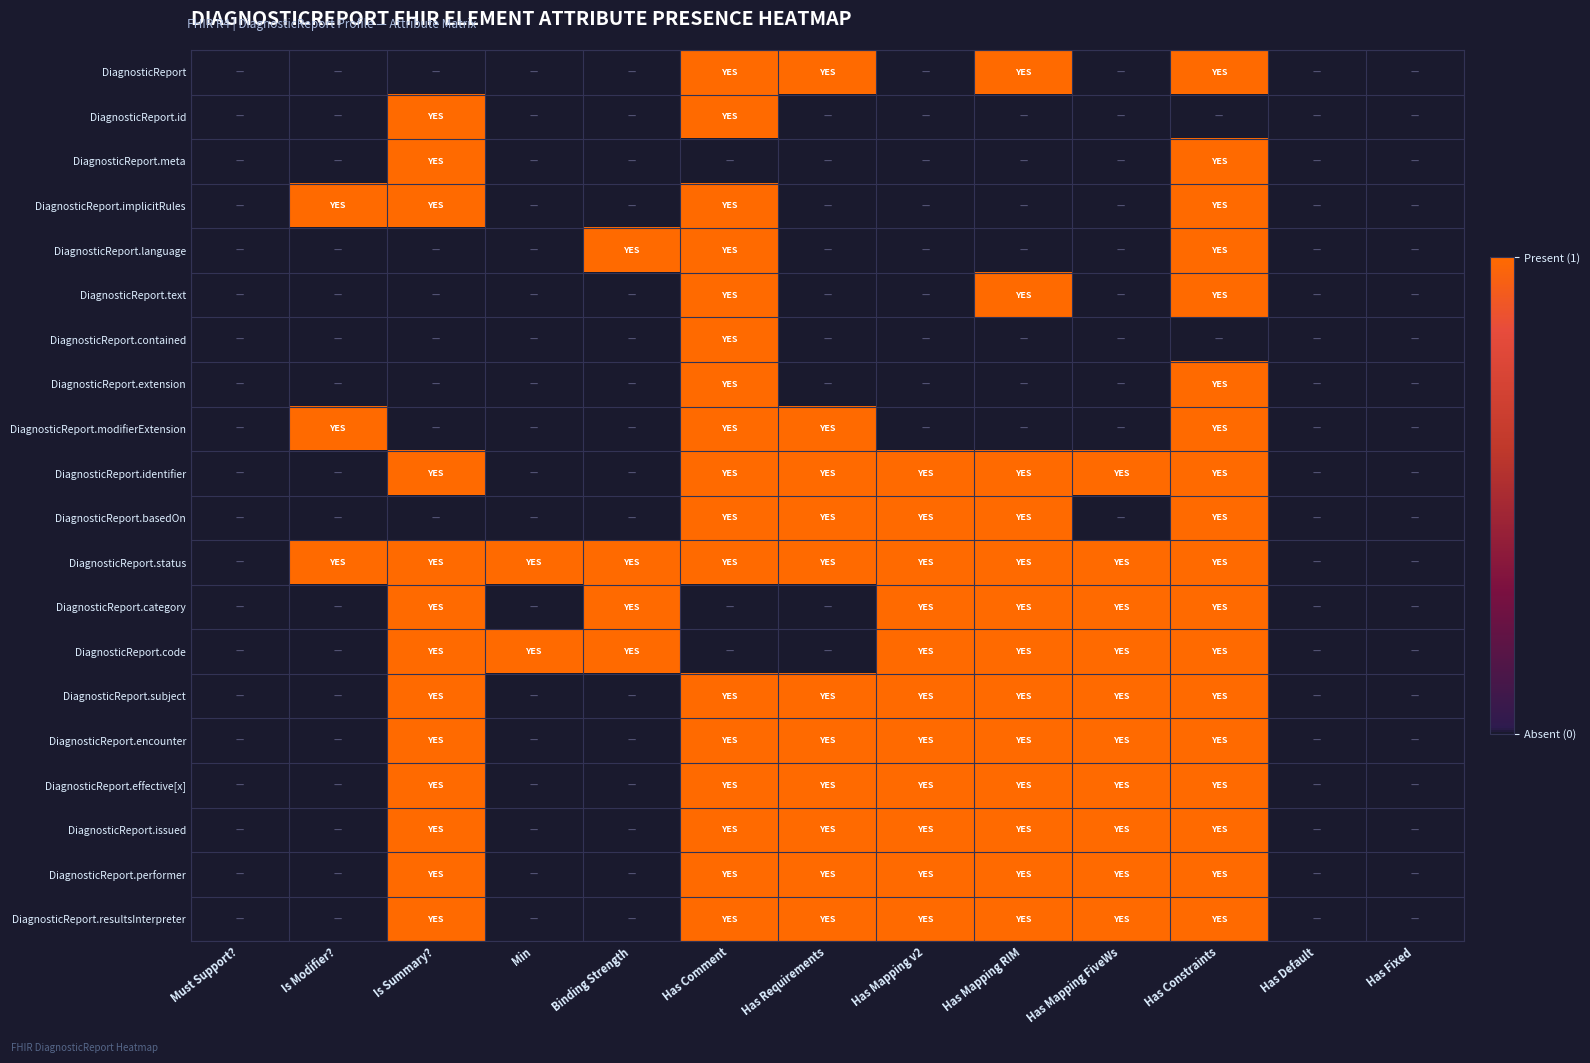

List the series in order of their peak value, lowest first.

DiagnosticReport, DiagnosticReport.id, DiagnosticReport.meta, DiagnosticReport.implicitRules, DiagnosticReport.language, DiagnosticReport.text, DiagnosticReport.contained, DiagnosticReport.extension, DiagnosticReport.modifierExtension, DiagnosticReport.identifier, DiagnosticReport.basedOn, DiagnosticReport.status, DiagnosticReport.category, DiagnosticReport.code, DiagnosticReport.subject, DiagnosticReport.encounter, DiagnosticReport.effective[x], DiagnosticReport.issued, DiagnosticReport.performer, DiagnosticReport.resultsInterpreter